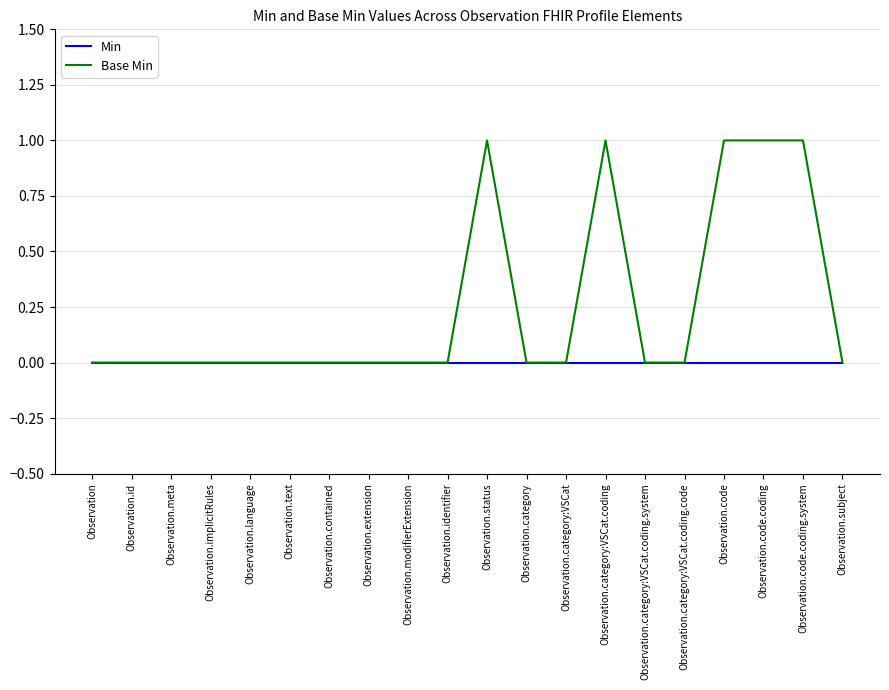

Which series has the largest range (max minus min)?

Base Min